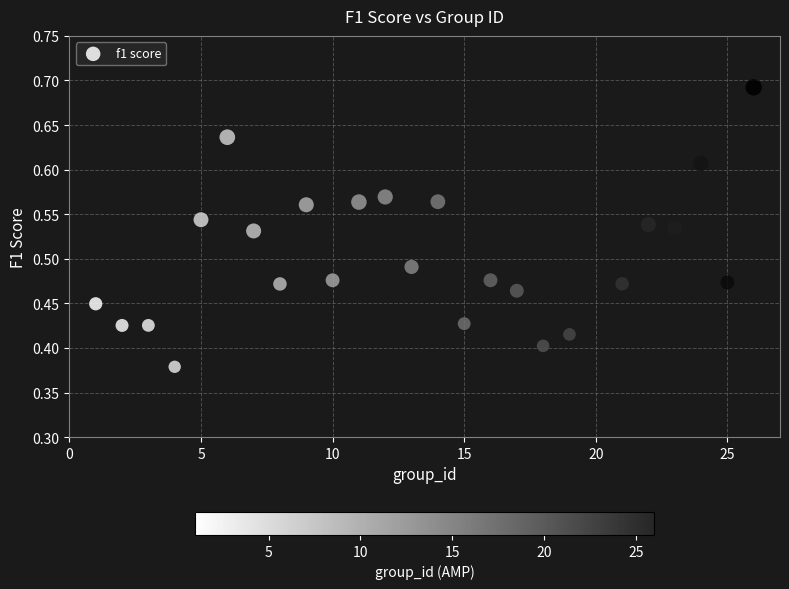

What is the range of Y values (max minus min)?

0.3